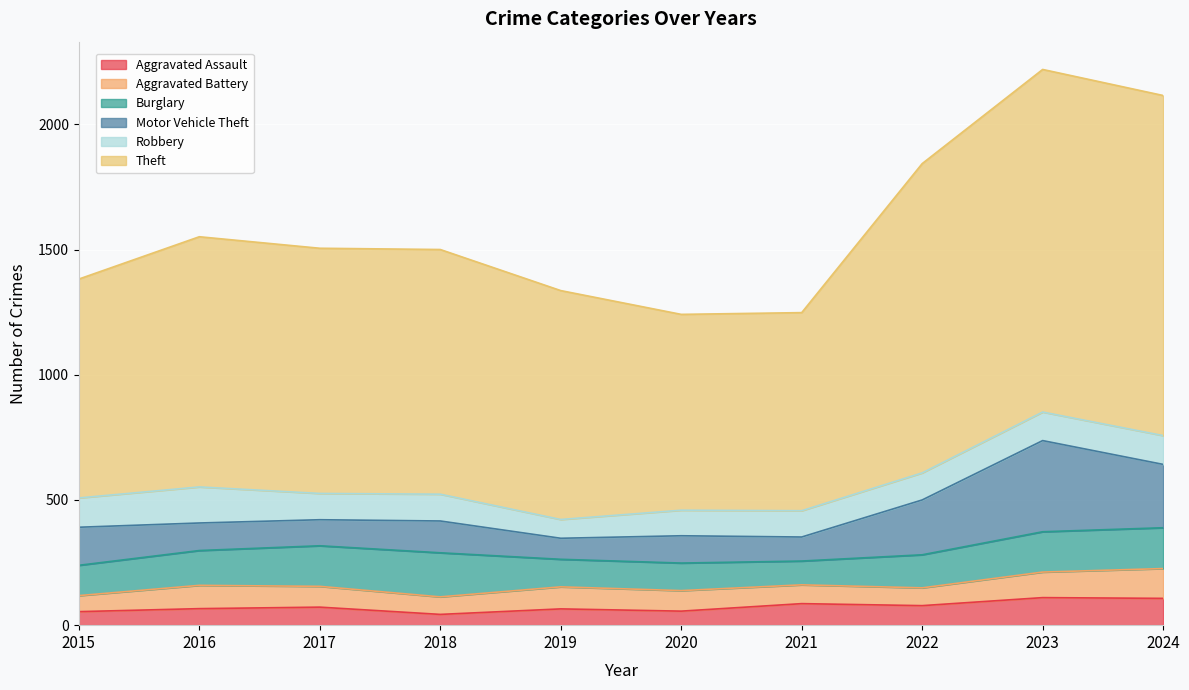

True or false: Burglary and Aggravated Battery cross at least once.

False